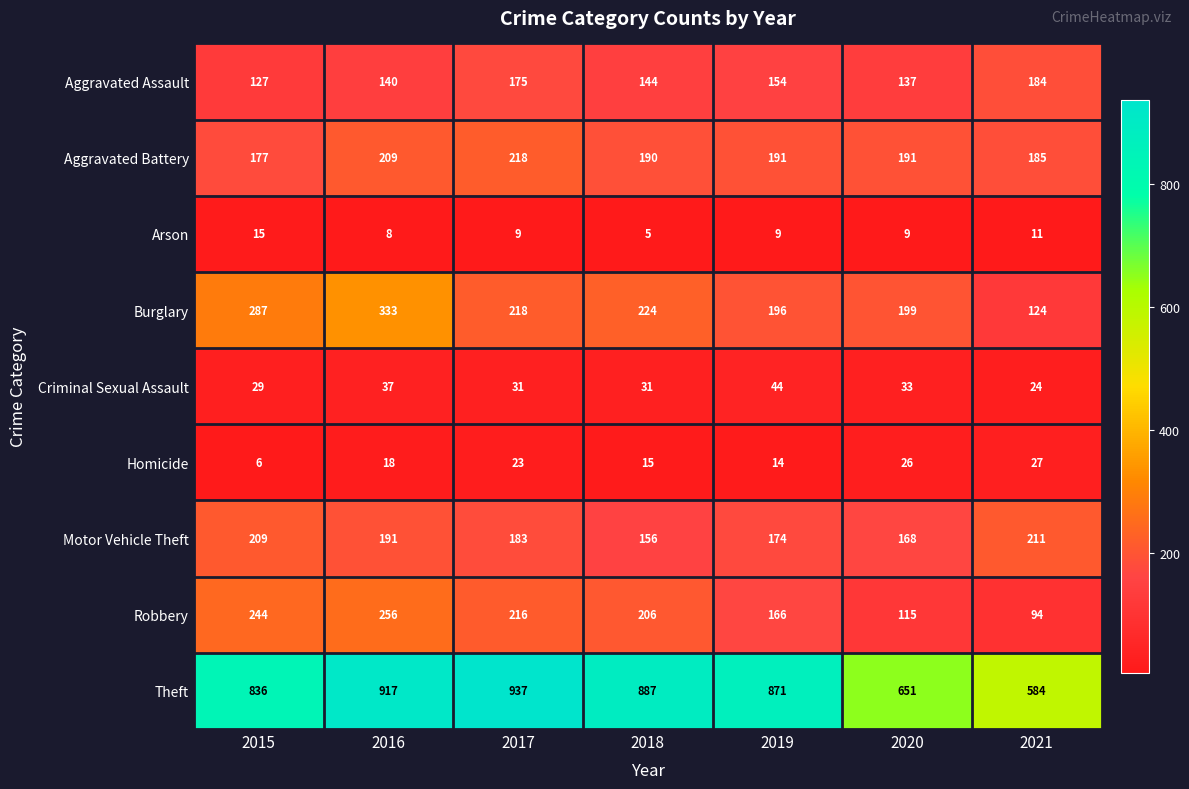

What is the maximum value shown in the chart?

937